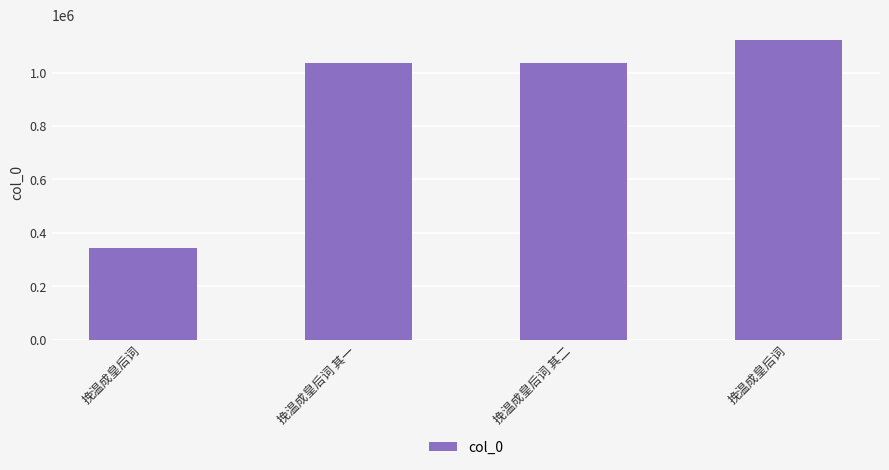

How many series are shown in this chart?

1